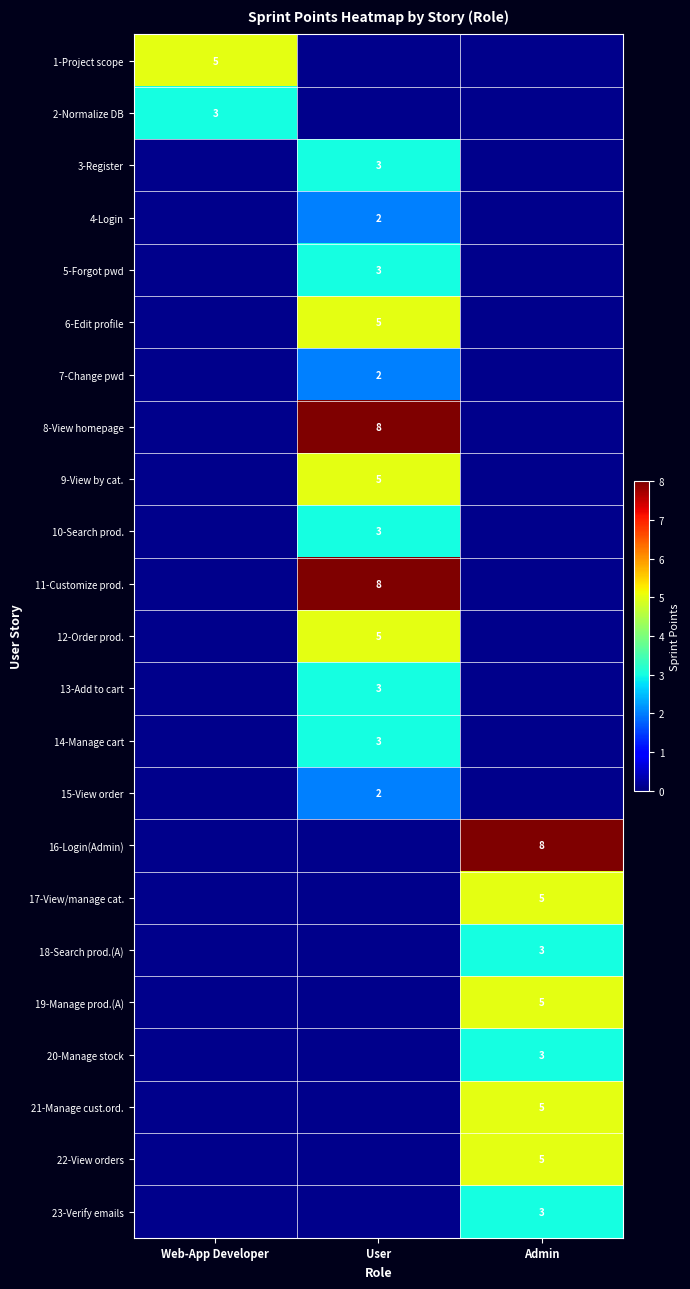

At how many categories does at least one series exceed 3?

3